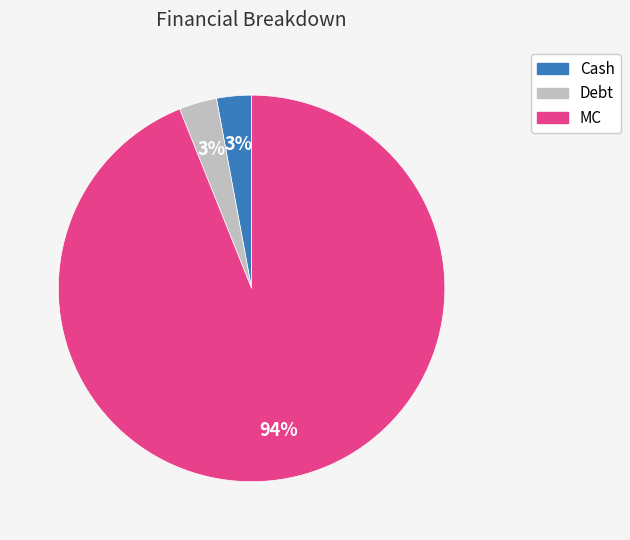

How many segments does this pie chart have?

3